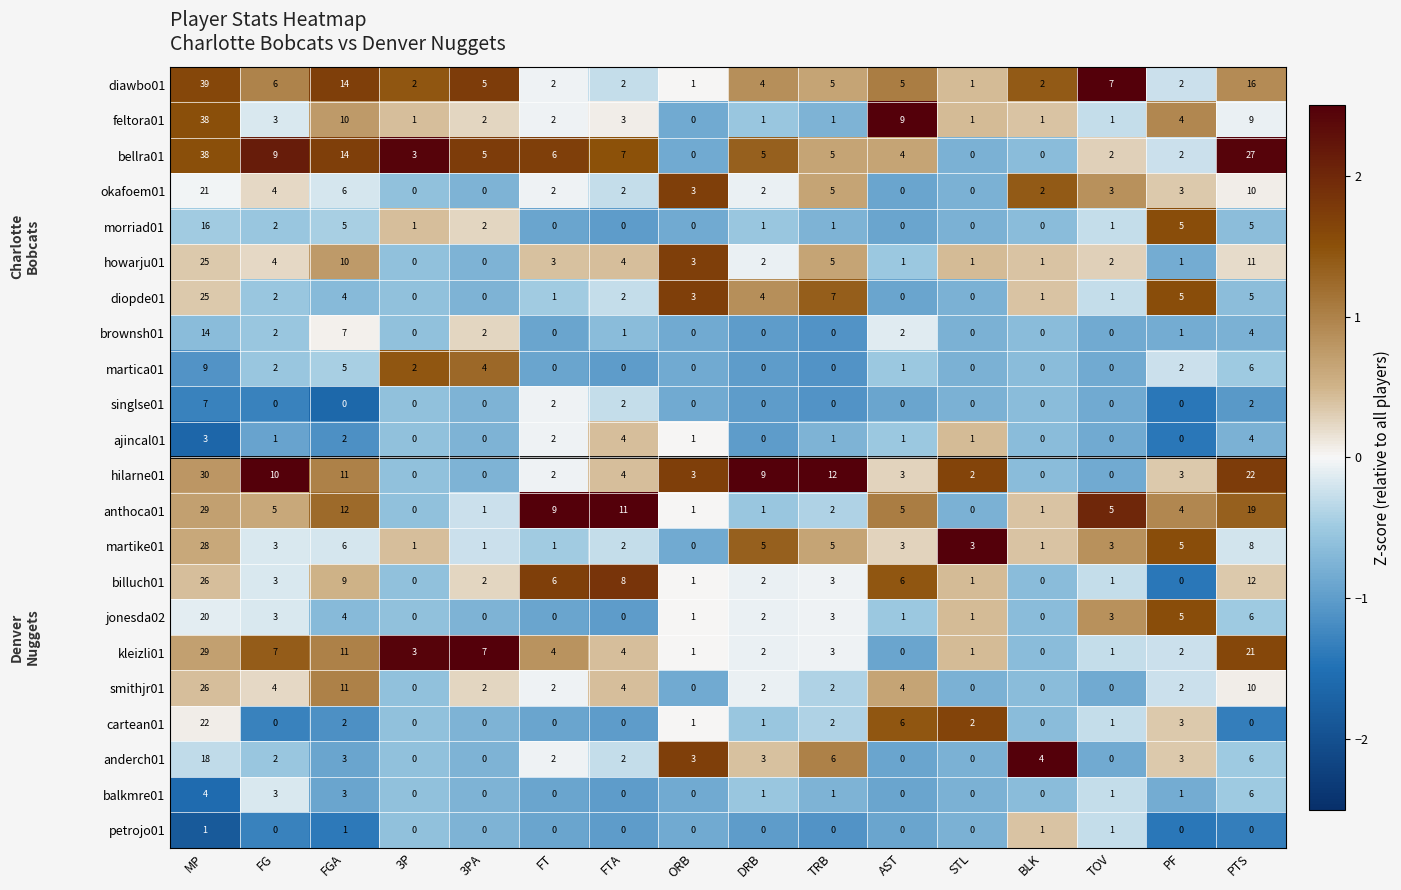

What is the difference between the highest and lowest values at TRB?

12